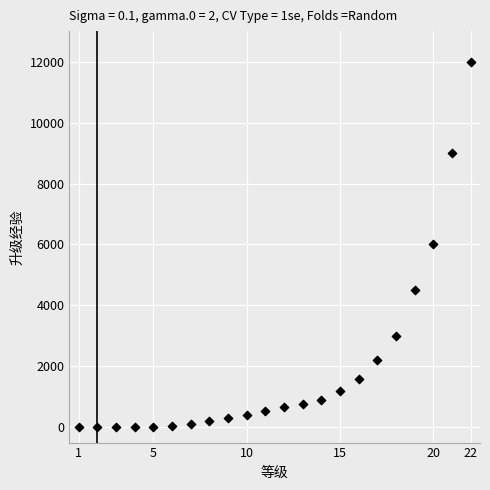

What is the range of X values (max minus min)?

21